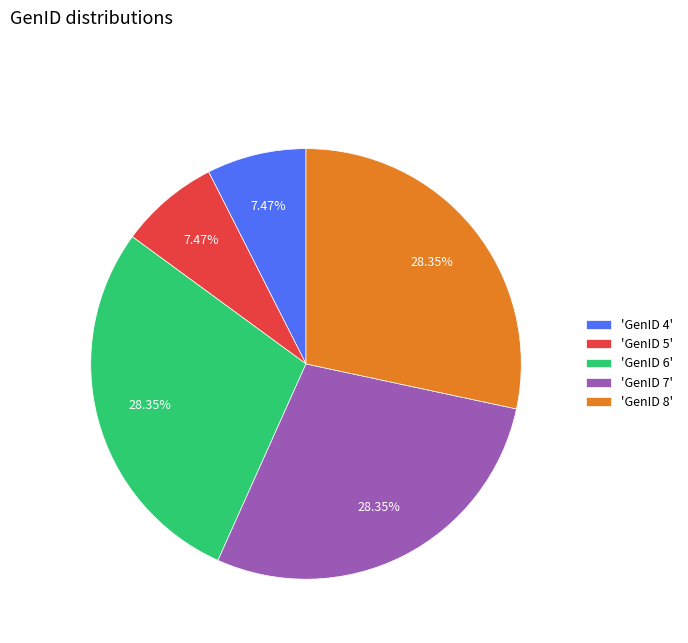

How many segments does this pie chart have?

5